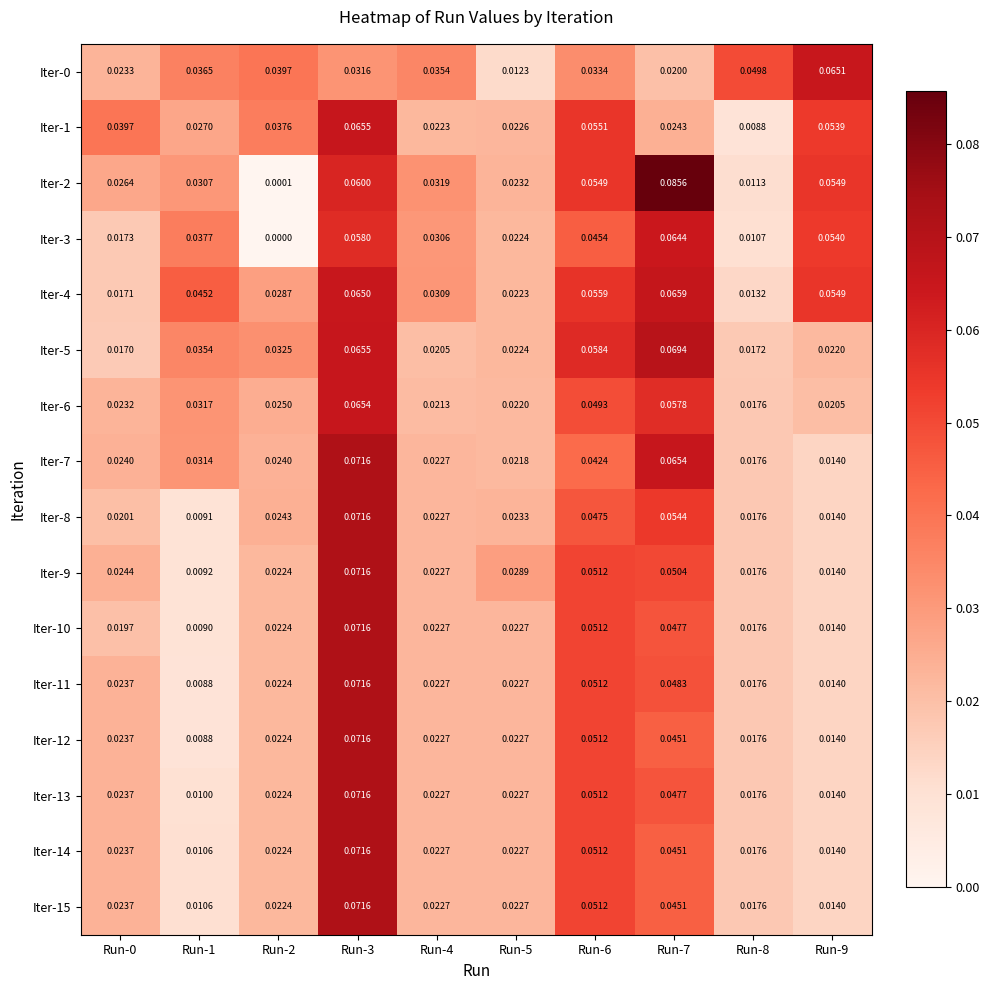

Is the value of Iter-8 at Run-6 greater than the value of Iter-7 at Run-6?

Yes